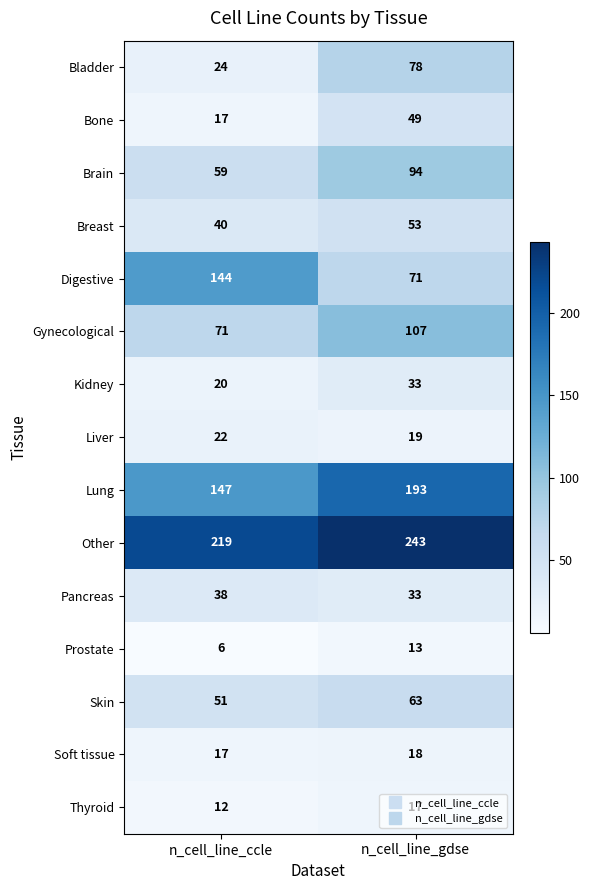

Which series has the largest total across all categories?

Other